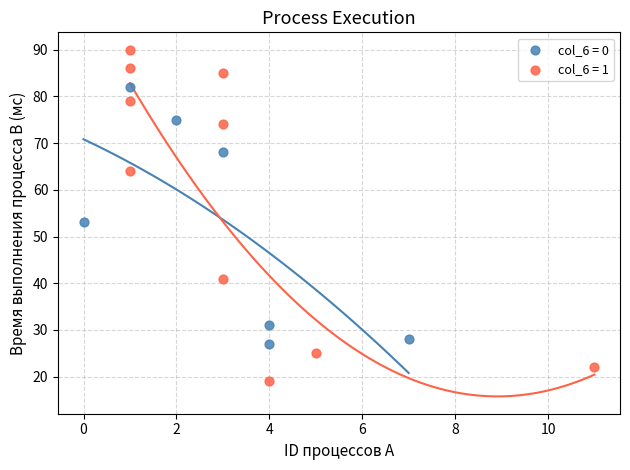

Which series contains the lowest Y value?

col_6 = 1